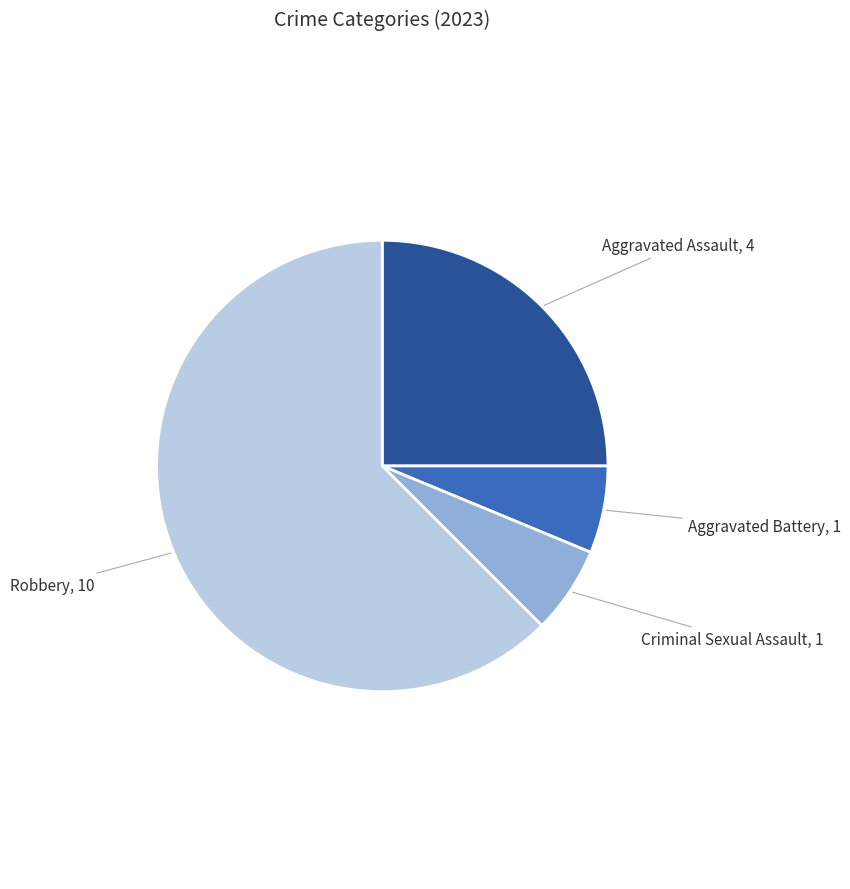

Is the sum of Aggravated Assault and Aggravated Battery greater than half?

No